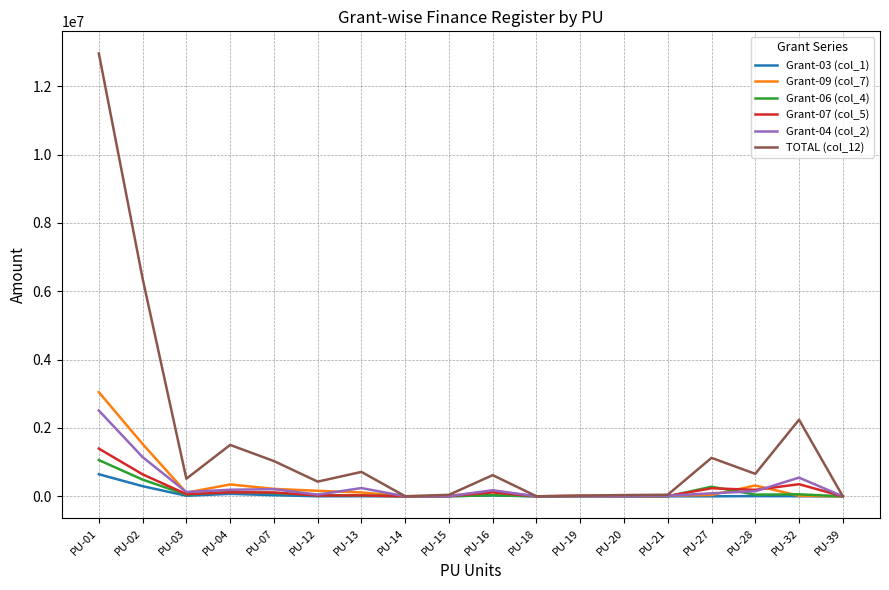

Which label corresponds to the largest value in the chart?

PU-01